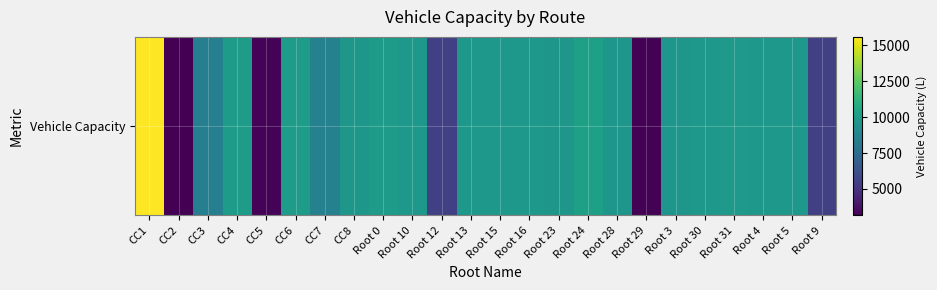

What is the smallest value displayed?

3150